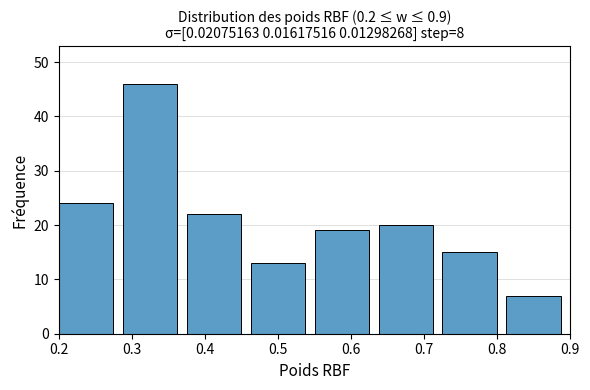

Reading left to right, list every bar in this chart as the range it spans on the x-axis followed by its height. Neither the bar edges nor the heights are printed on the chart, so give them approximately, as read against the axes.

0.20 to 0.29: 24
0.29 to 0.38: 46
0.38 to 0.46: 22
0.46 to 0.55: 13
0.55 to 0.64: 19
0.64 to 0.73: 20
0.73 to 0.81: 15
0.81 to 0.90: 7